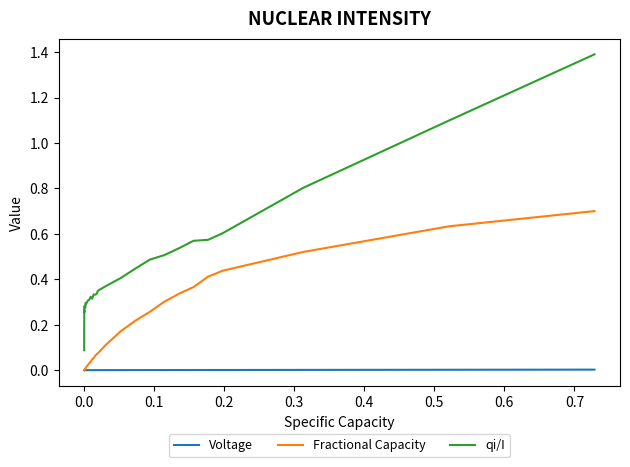

True or false: qi/I and Fractional Capacity intersect in this chart.

False